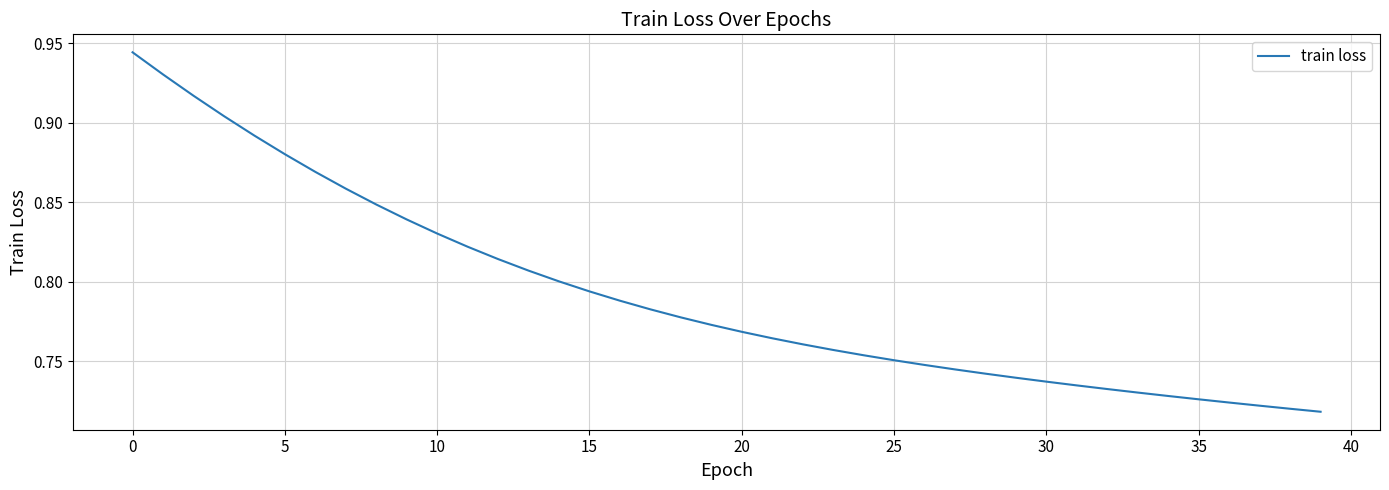

What is the value of the 12th point from the left?

0.8